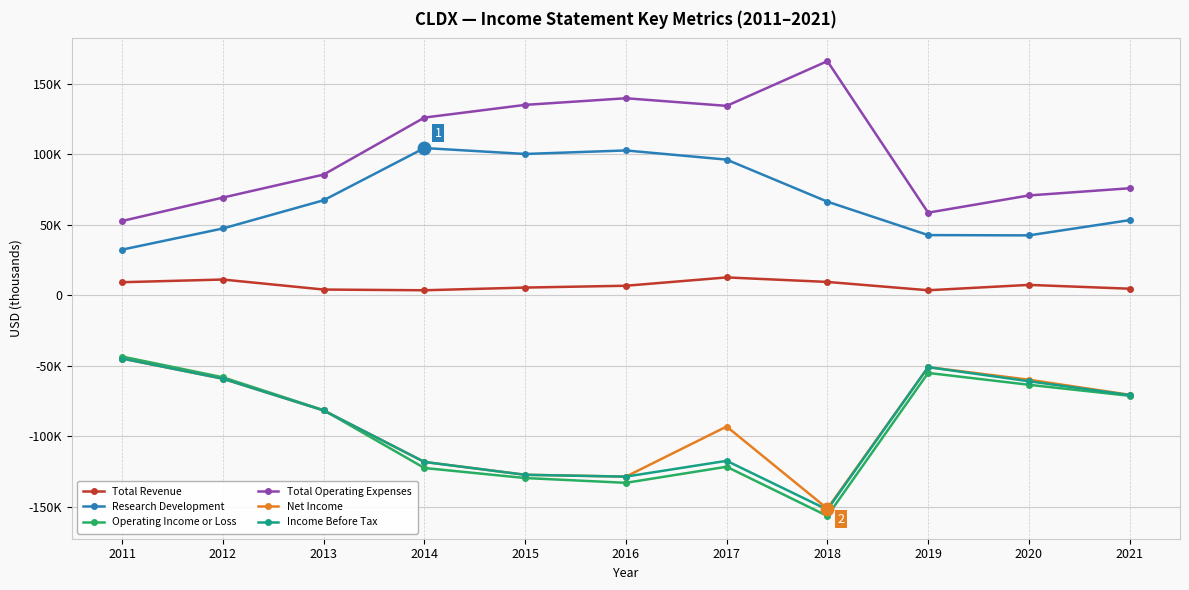

Between 2018 and 2019, which is larger?

2018